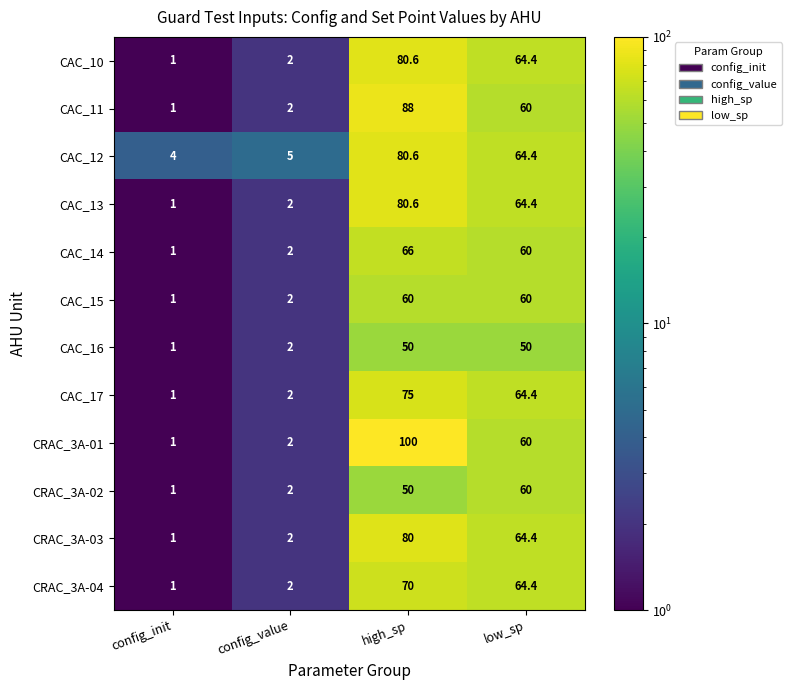

What is the difference between the highest and lowest values at high_sp?

50.0